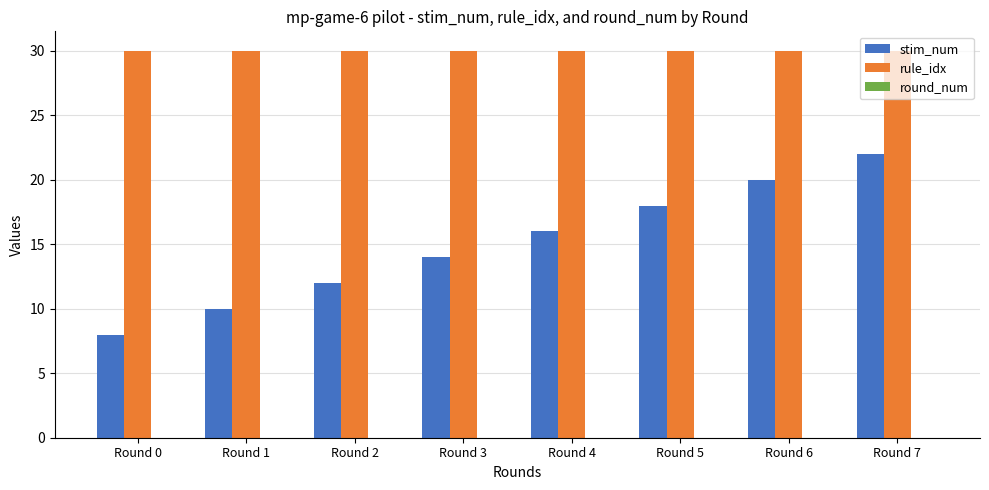

Between Round 2 and Round 6, which series saw the biggest shift?

stim_num